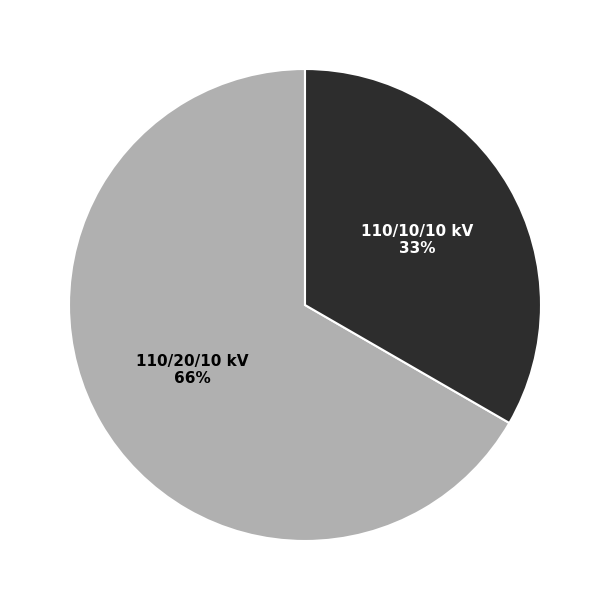

Does 63/25/38 MVA 110/10/10 kV account for over 50% of the chart?

No